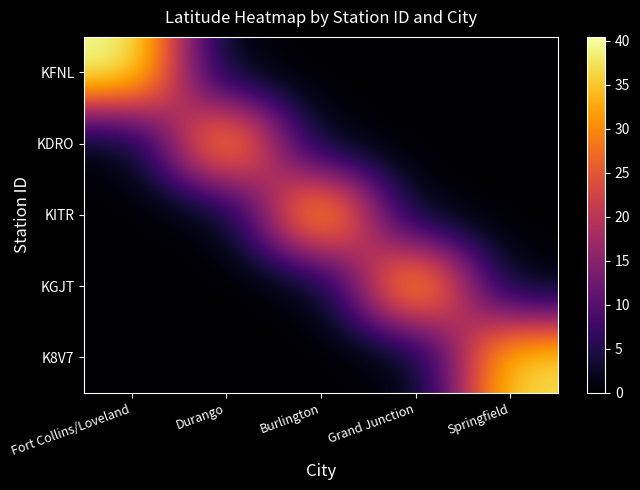

Reading right to left, what are all the values shown in this chart?

KFNL: Springfield=0.0	Grand Junction=0.0	Burlington=0.0	Durango=0.0	Fort Collins/Loveland=40.5
KDRO: Springfield=0.0	Grand Junction=0.0	Burlington=0.0	Durango=37.2	Fort Collins/Loveland=0.0
KITR: Springfield=0.0	Grand Junction=0.0	Burlington=39.2	Durango=0.0	Fort Collins/Loveland=0.0
KGJT: Springfield=0.0	Grand Junction=39.1	Burlington=0.0	Durango=0.0	Fort Collins/Loveland=0.0
K8V7: Springfield=37.5	Grand Junction=0.0	Burlington=0.0	Durango=0.0	Fort Collins/Loveland=0.0